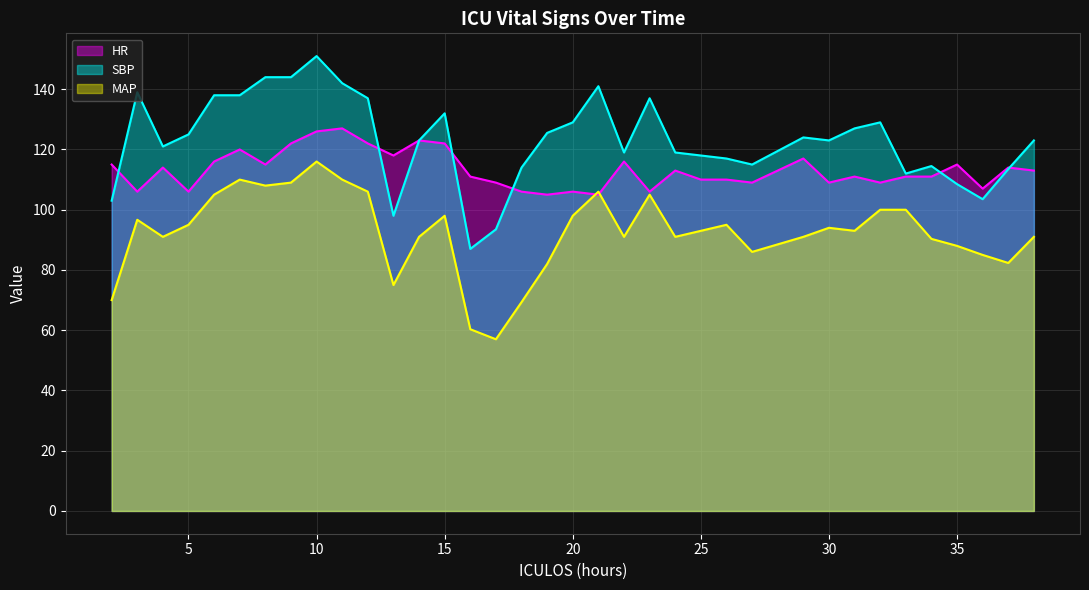

What is the lowest value of the MAP series?

57.0